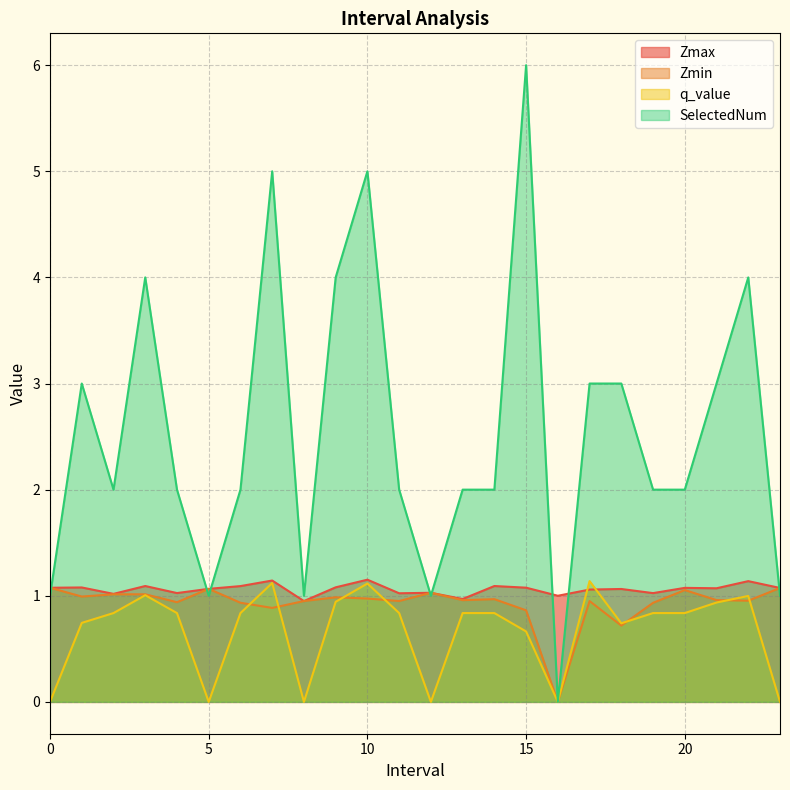

Which label corresponds to the largest value in the chart?

15